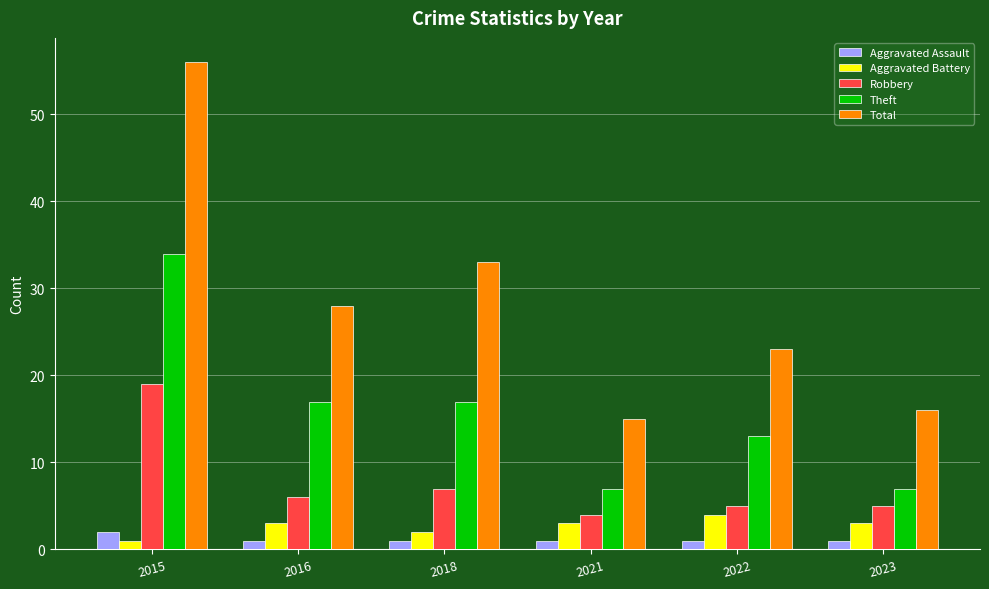

Which series changed the most between 2016 and 2018?

Total